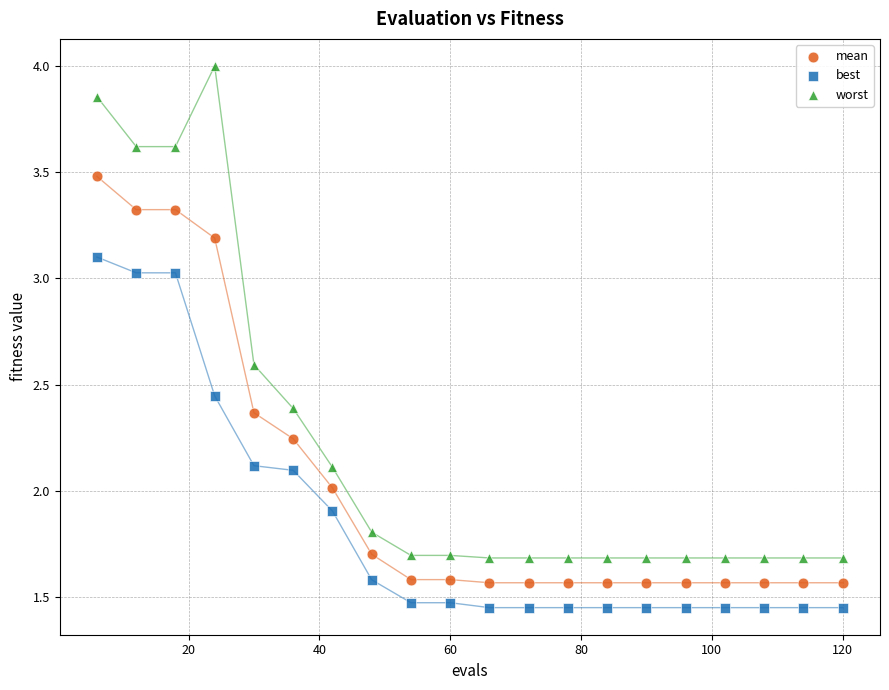

What are all the series names shown in the legend?

mean, best, worst